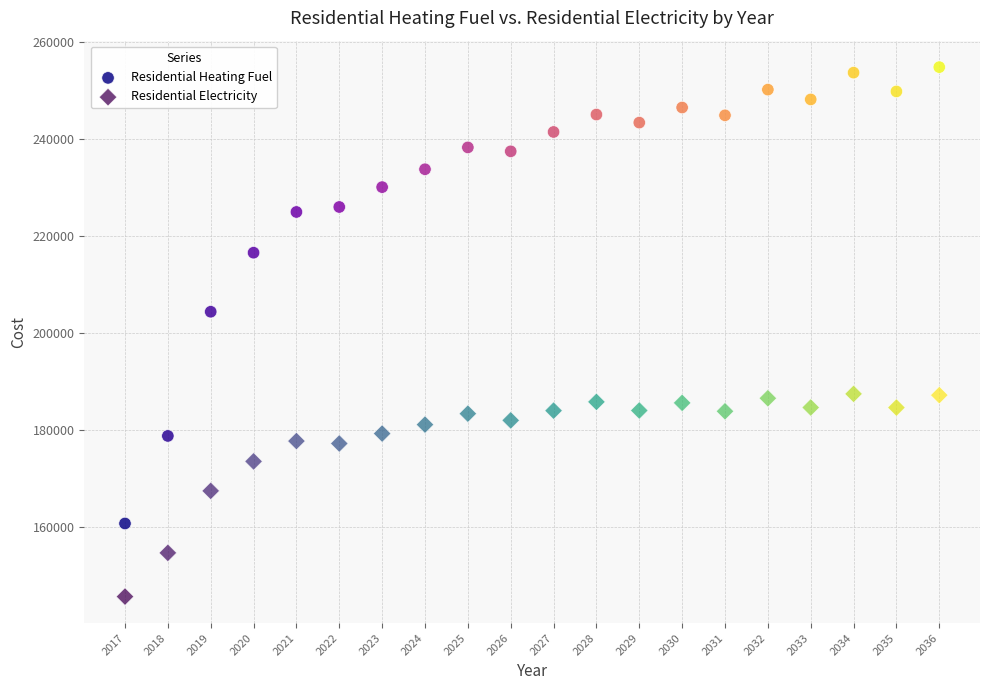

What is the X range (max minus min) for the scatter plot?

19.0